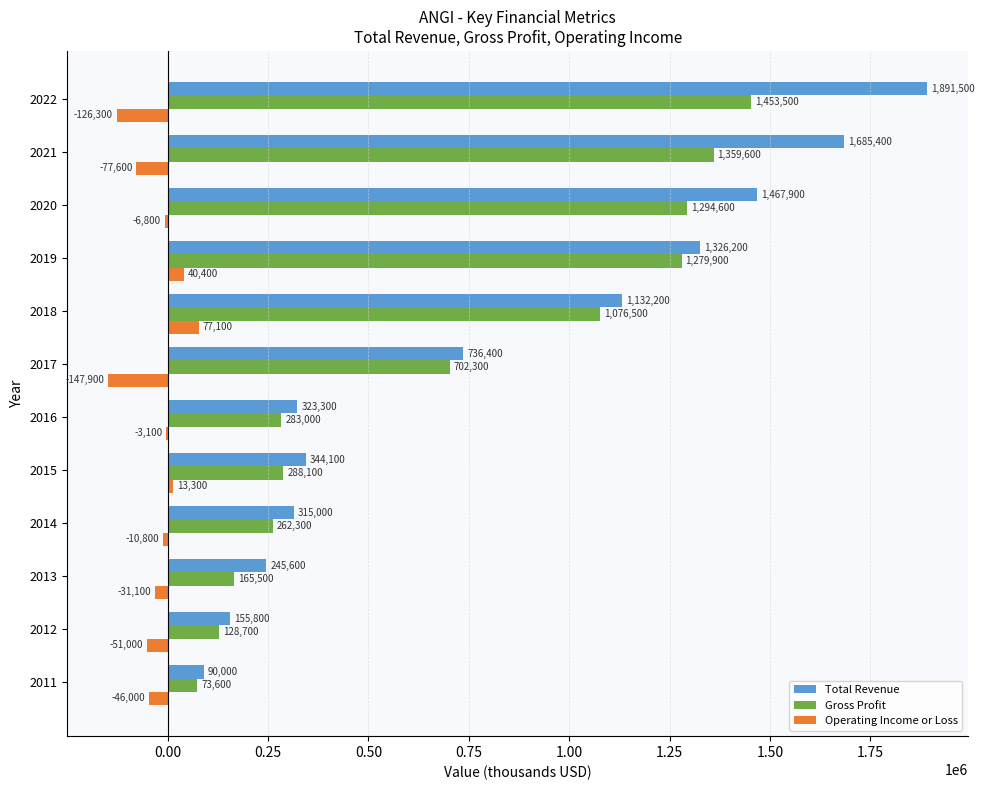

True or false: Total Revenue has a value of 315000 at 2014.

True